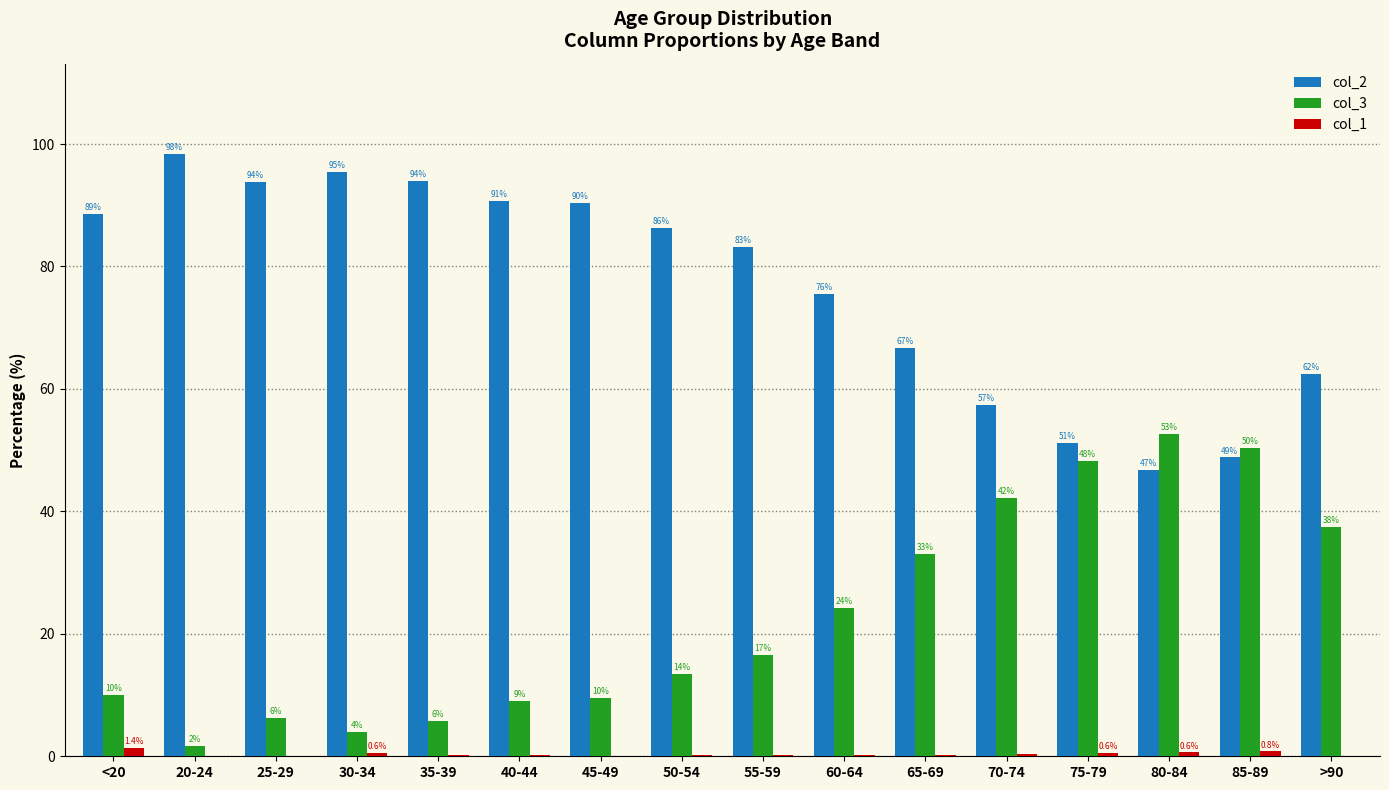

Are the bars grouped side by side (vs. stacked)?

Yes